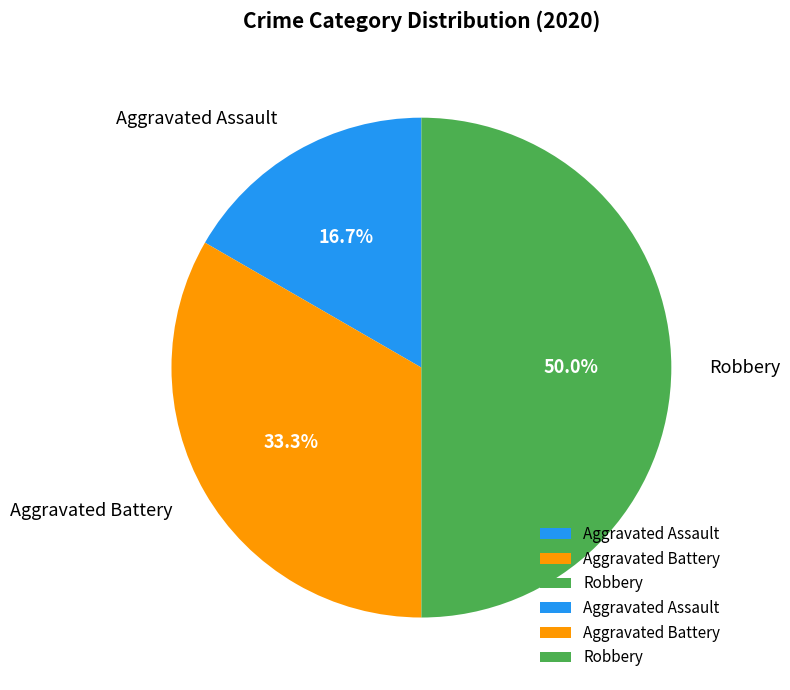

True or false: Aggravated Battery accounts for 25% of the total.

False